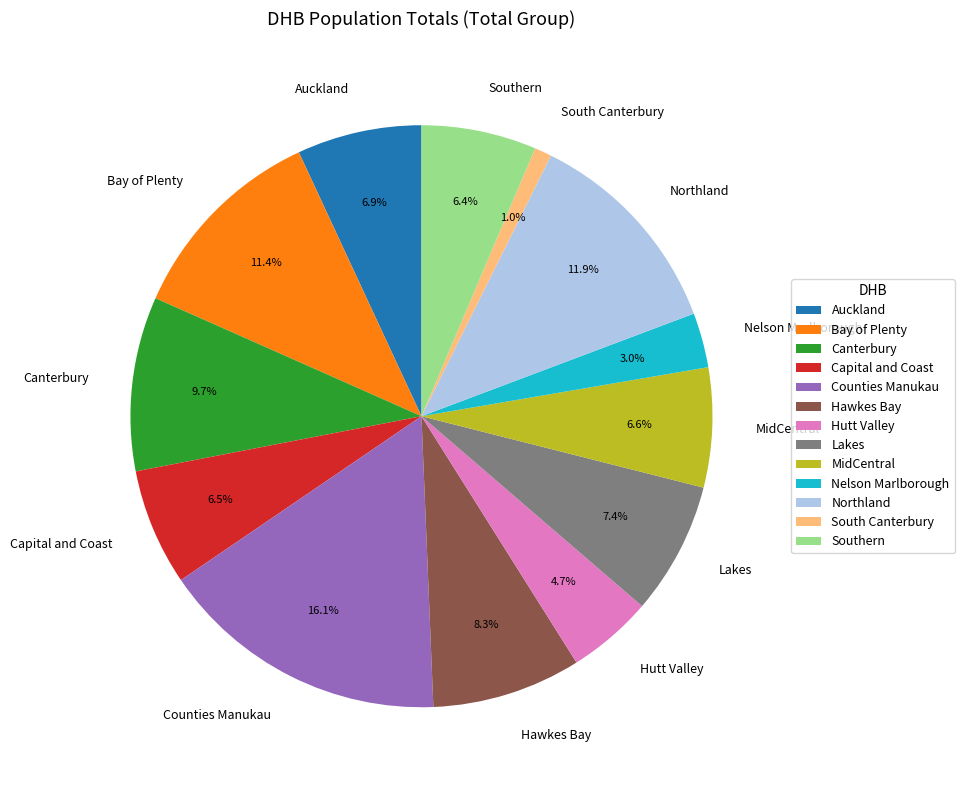

Count the number of slices in the pie.

13